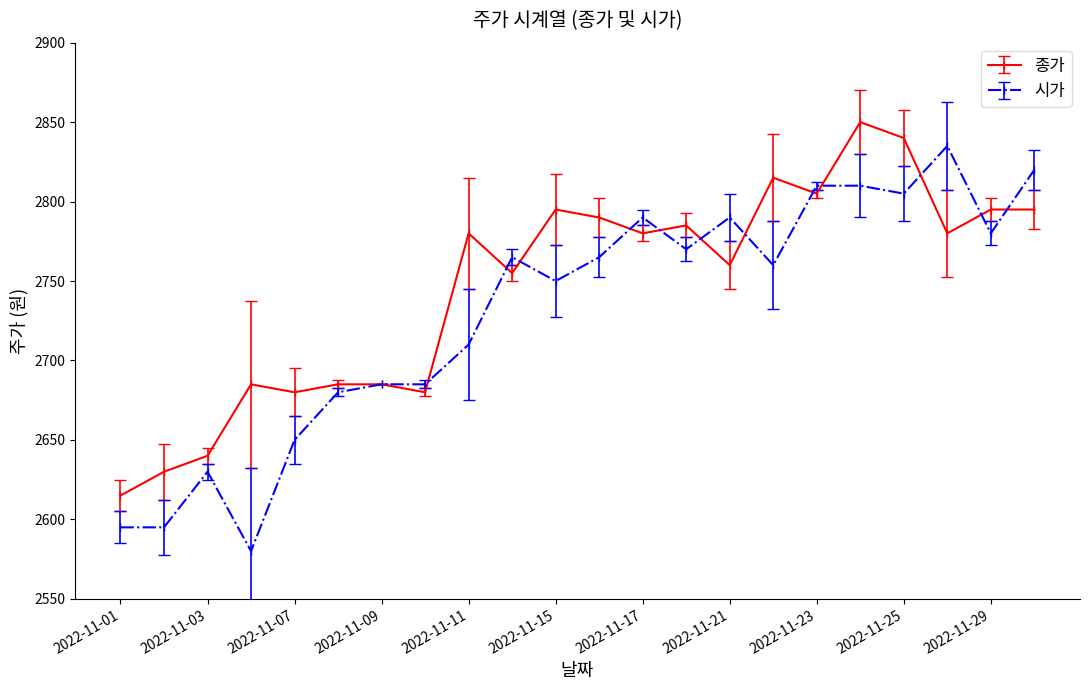

What is the value of the 종가 point at the 3rd from the left?

2640